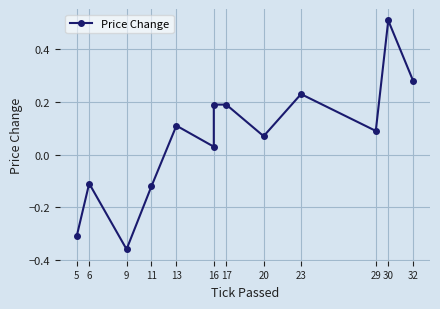

Does the chart have visible grid lines?

Yes